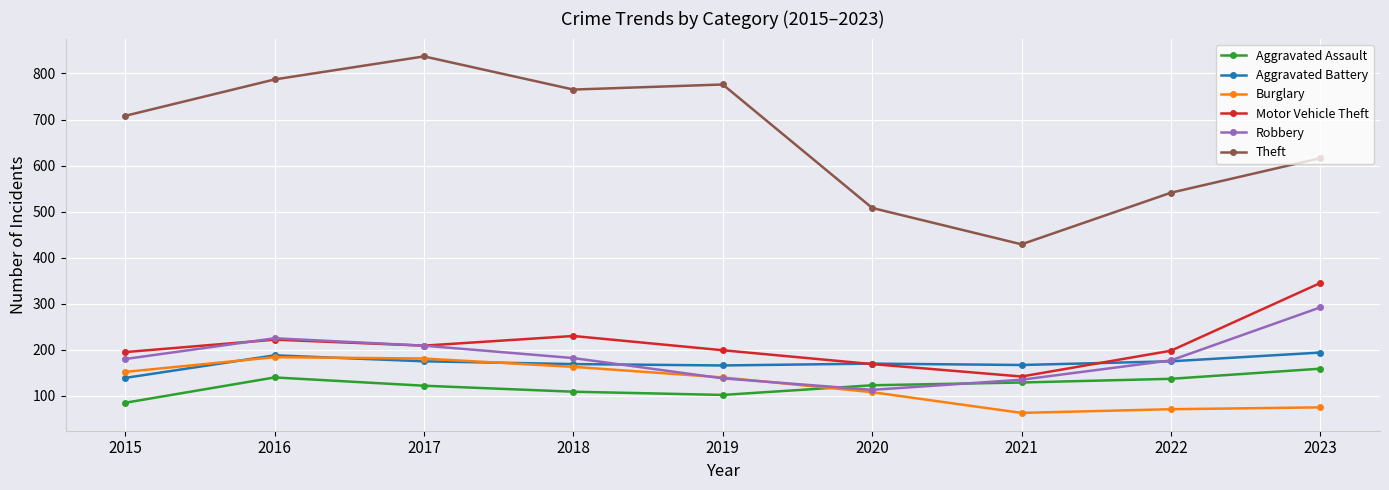

What is the difference between the highest and lowest values at 2017?

715